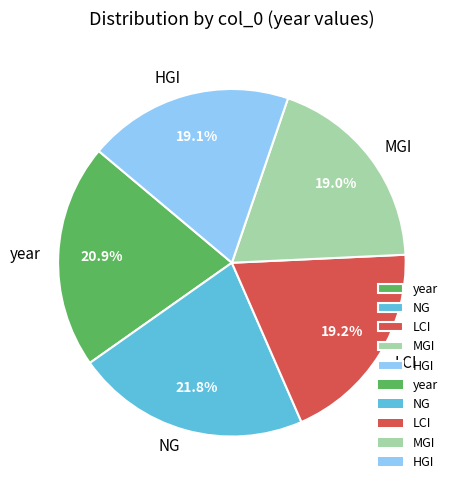

What is the largest slice in the pie chart?

NG